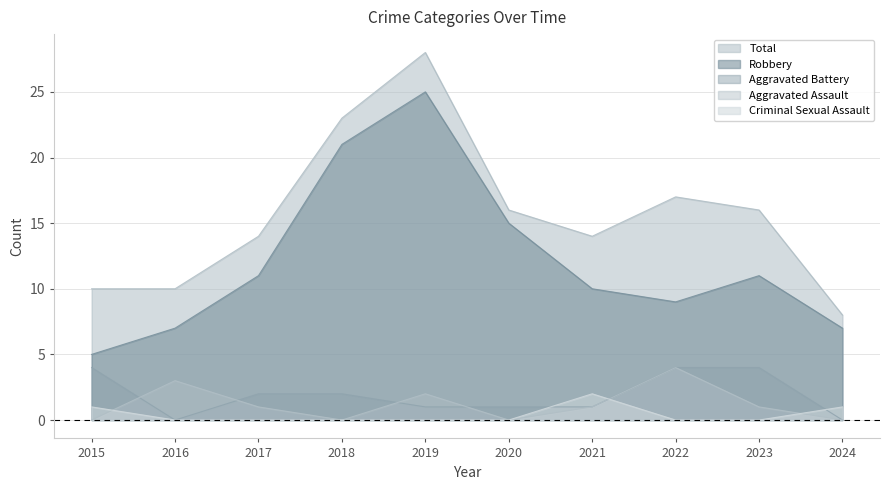

At which category is the sum across all series the highest?

2019